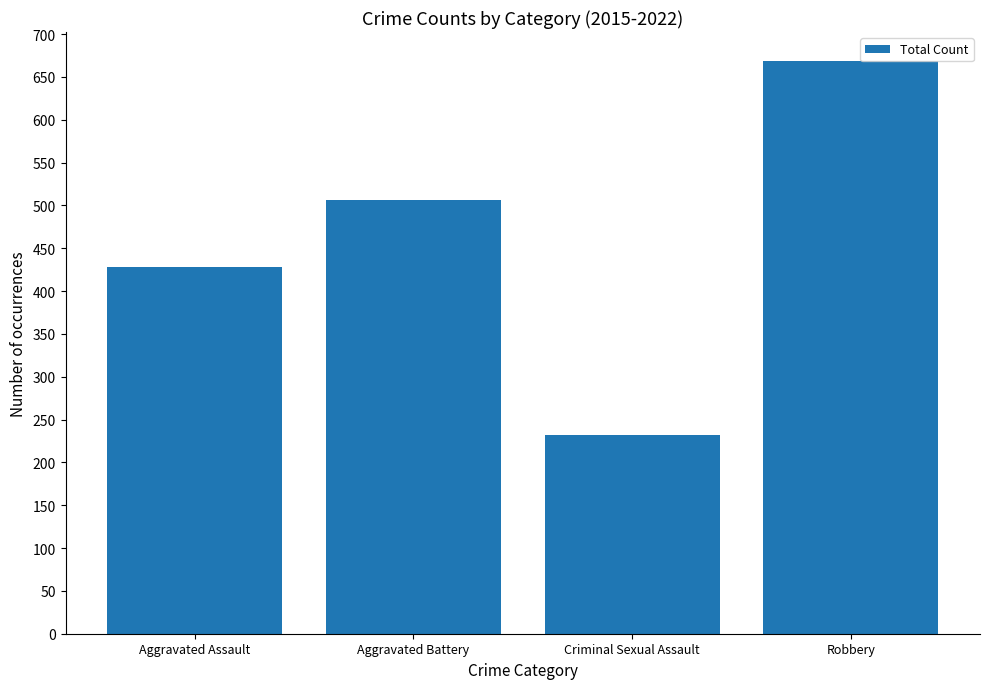

What is the greatest value displayed?

669